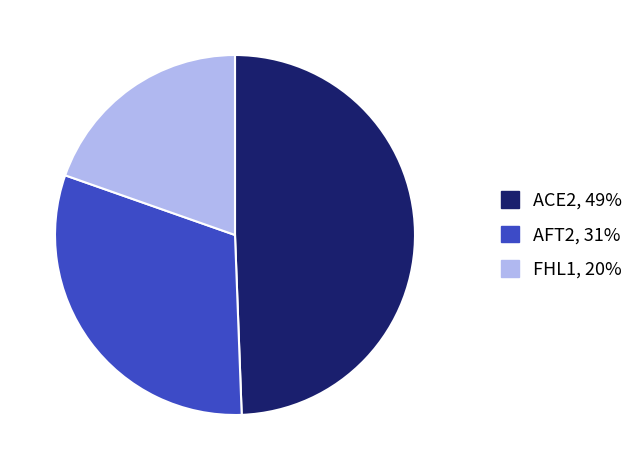

Is there a majority slice in this chart?

No